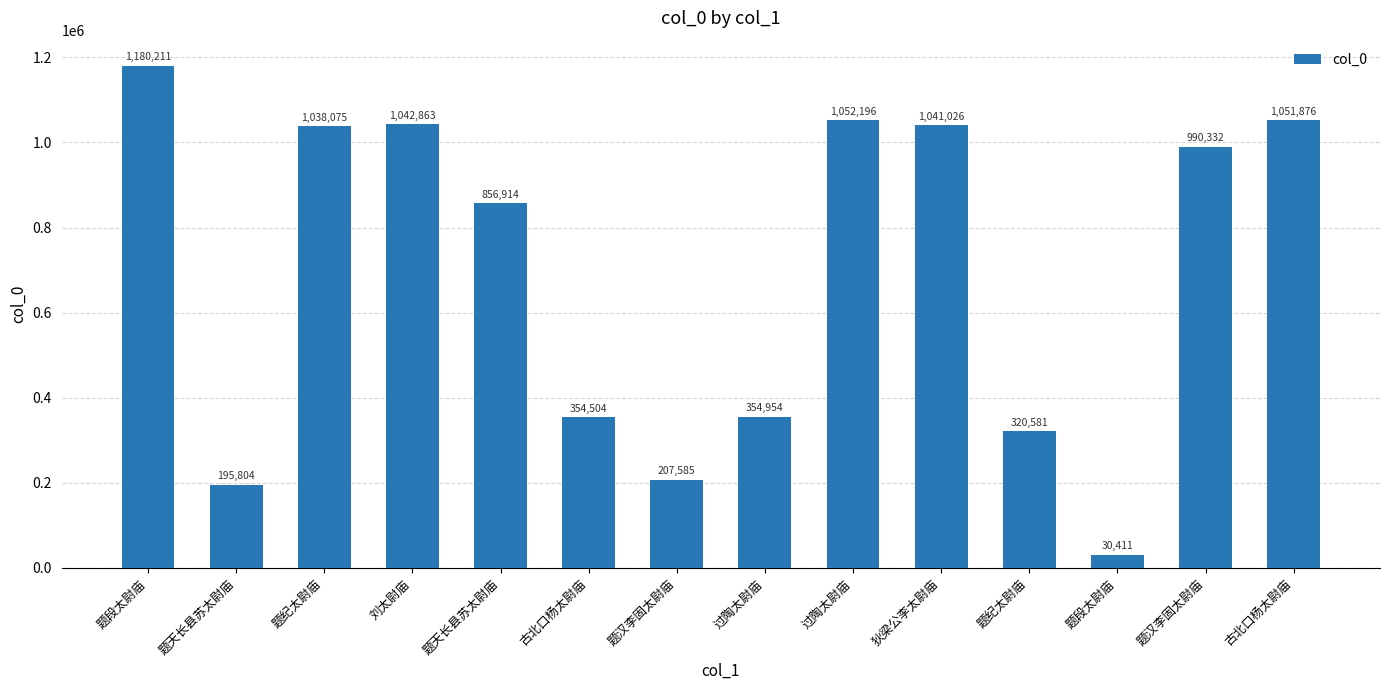

Where does the data first go above 990332?

题段太尉庙